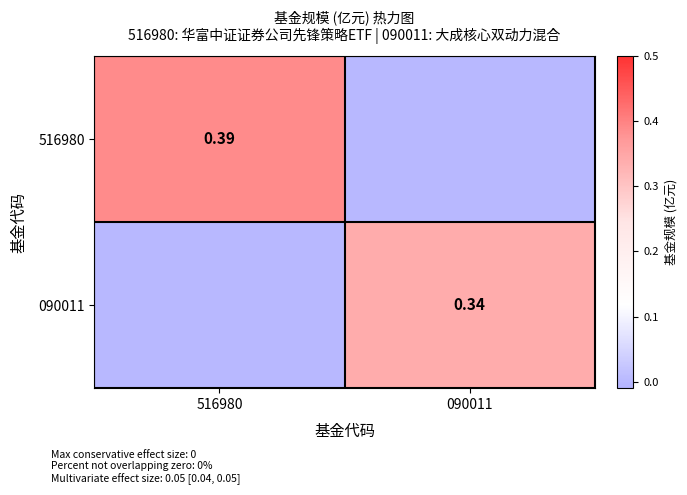

At which category is the sum across all series the highest?

516980